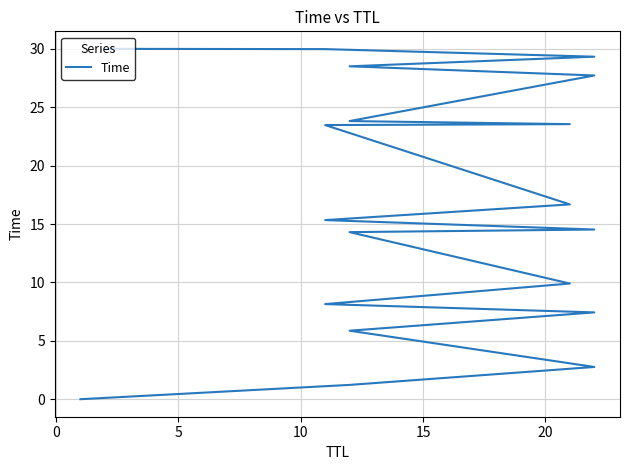

What is the difference between the second highest and second lowest values?

28.8